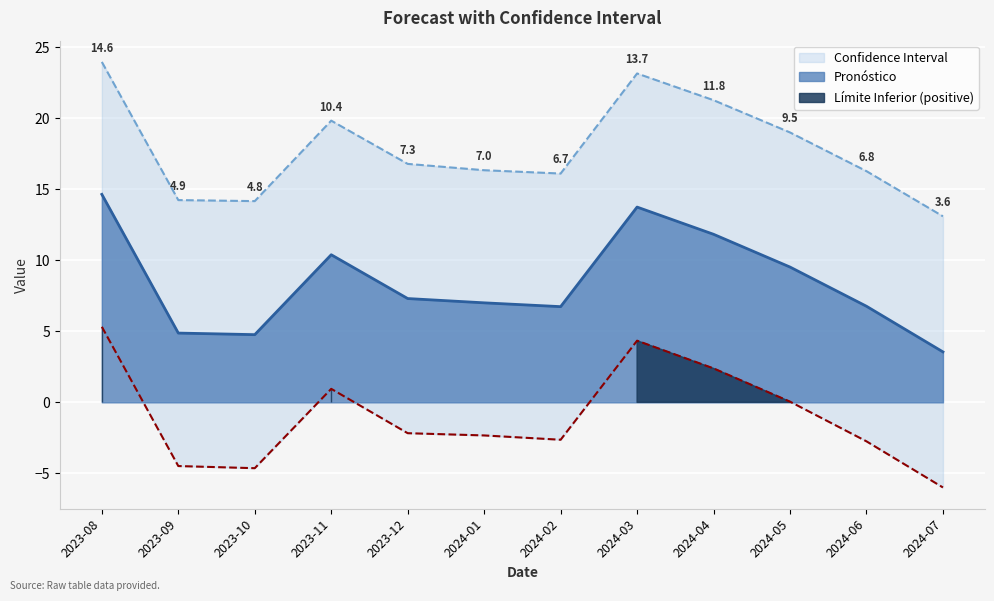

Reading left to right, what are all the values shown in this chart?

Pronóstico: 14.6	4.9	4.8	10.4	7.3	7.0	6.7	13.7	11.8	9.5	6.8	3.6
Límite Superior: 24.0	14.2	14.2	19.8	16.8	16.3	16.1	23.1	21.3	19.0	16.3	13.1
Límite Inferior: 5.3	-4.5	-4.6	1.0	-2.2	-2.3	-2.6	4.3	2.4	0.1	-2.7	-6.0